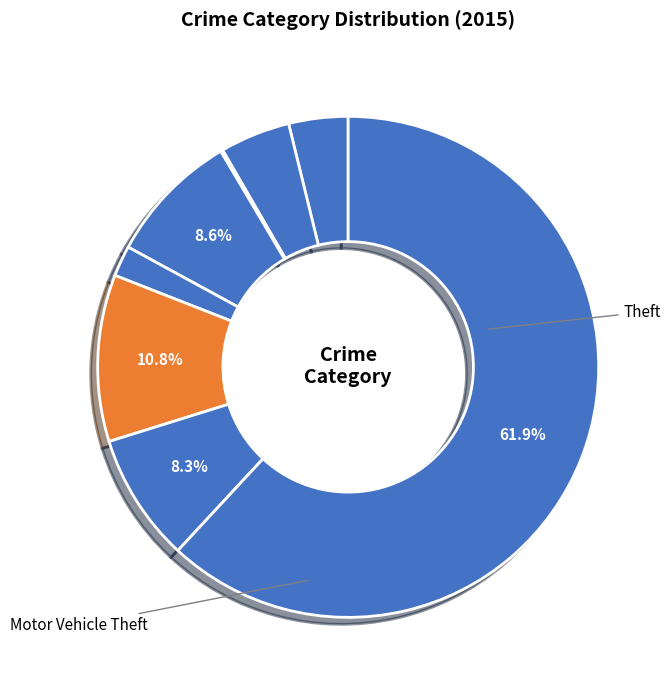

Count the number of slices in the pie.

8